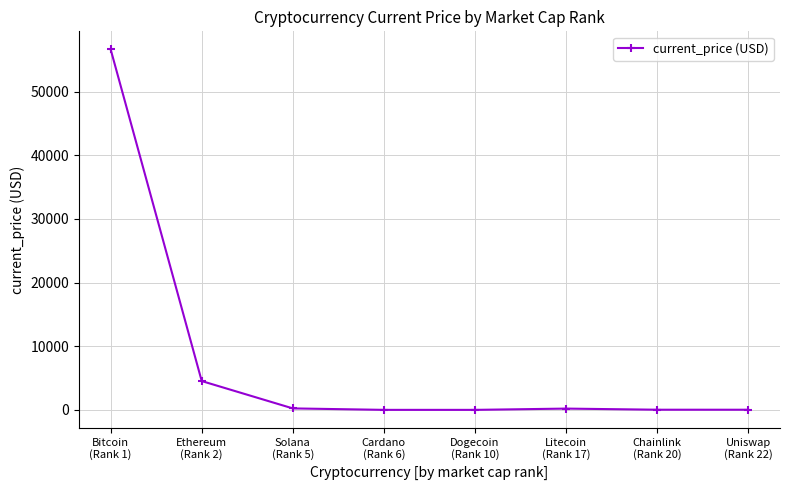

What is the maximum value shown in the chart?

56619.0